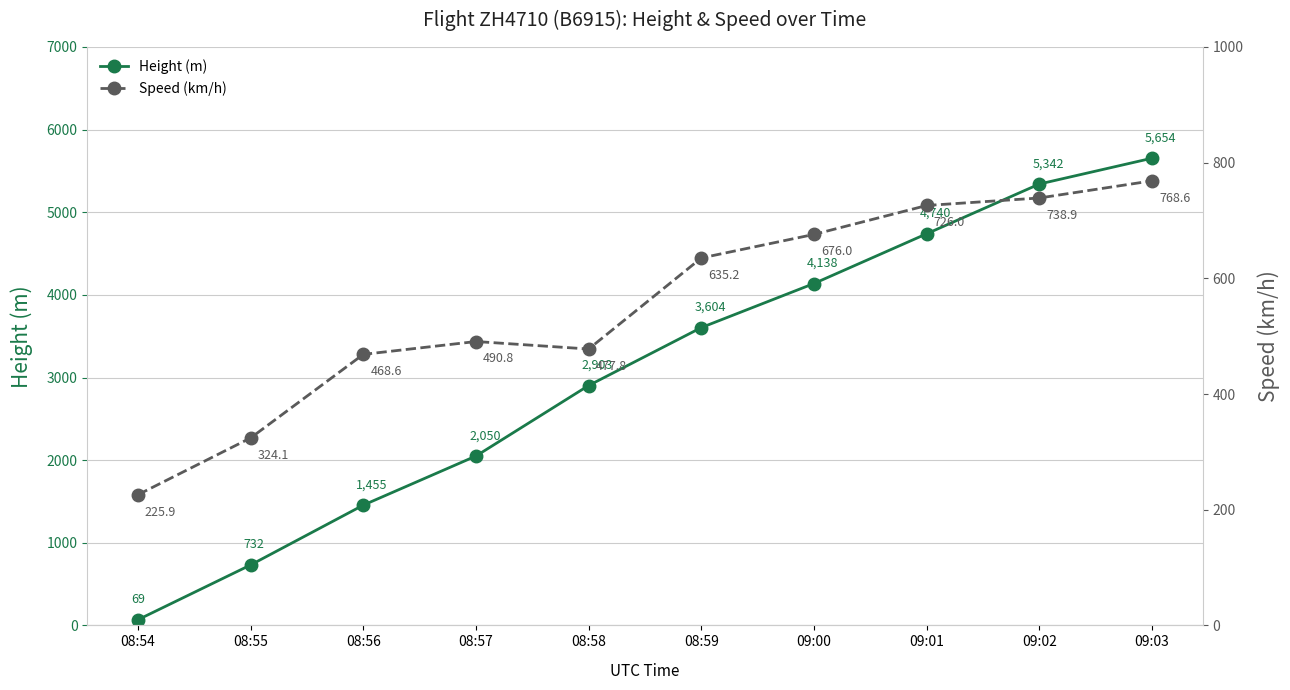

Reading left to right, extract all data points from this chart.

Height (m): 08:54=68.6	08:55=731.5	08:56=1455.4	08:57=2049.8	08:58=2903.2	08:59=3604.3	09:00=4137.7	09:01=4739.6	09:02=5341.6	09:03=5654.0
Speed (km/h): 08:54=225.9	08:55=324.1	08:56=468.6	08:57=490.8	08:58=477.8	08:59=635.2	09:00=676.0	09:01=726.0	09:02=738.9	09:03=768.6